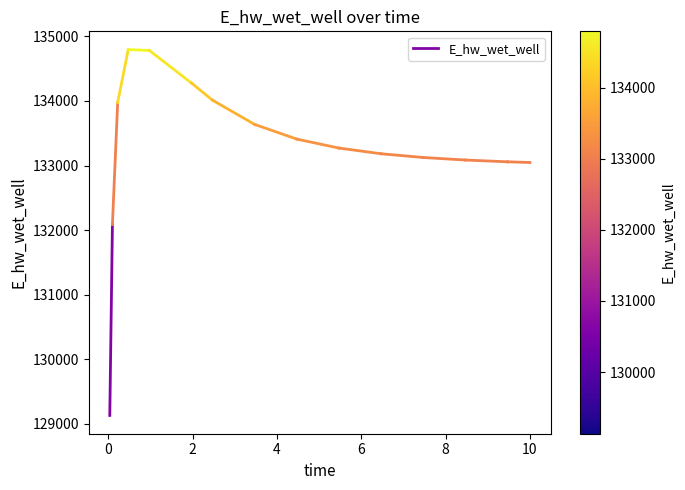

The value at −2 is 181178.8. True or false?

False